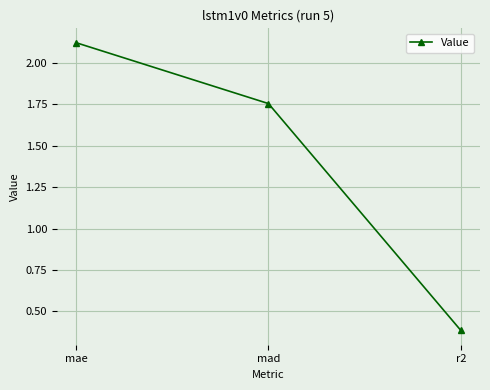

Is it true that the value at r2 is 0.5?

False